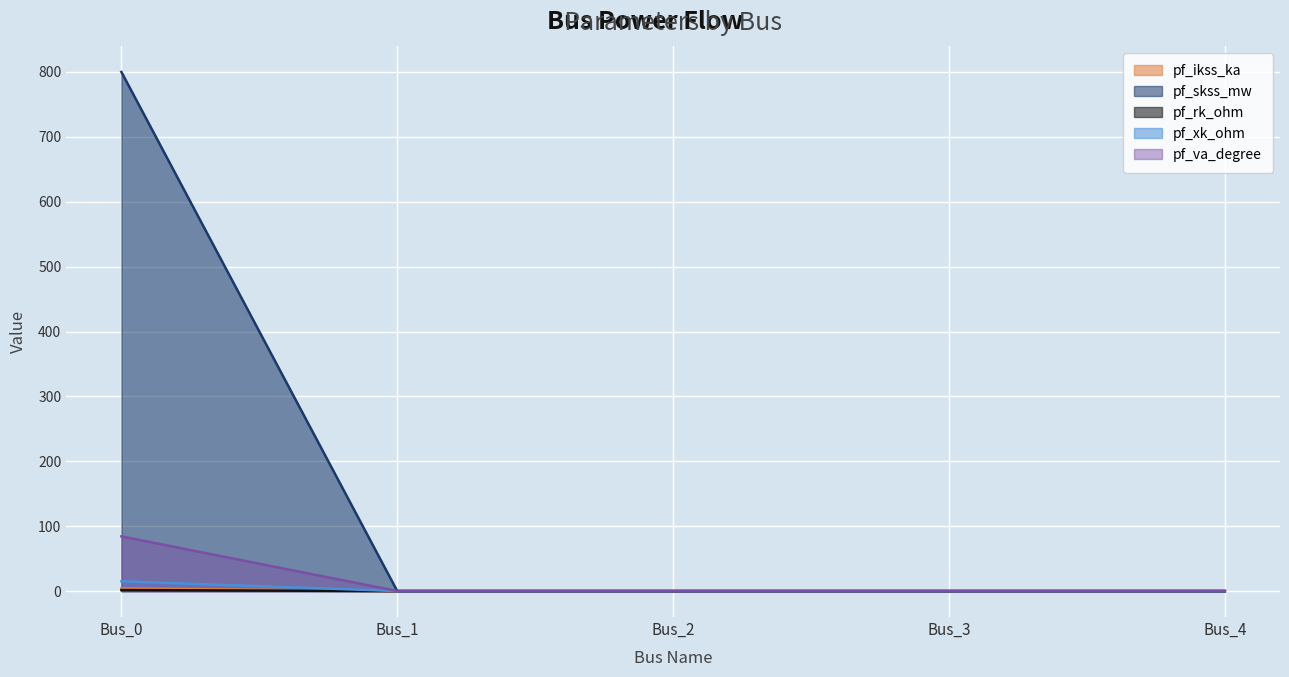

The pf_ikss_ka series shows 1.5 at Bus_3. True or false?

False